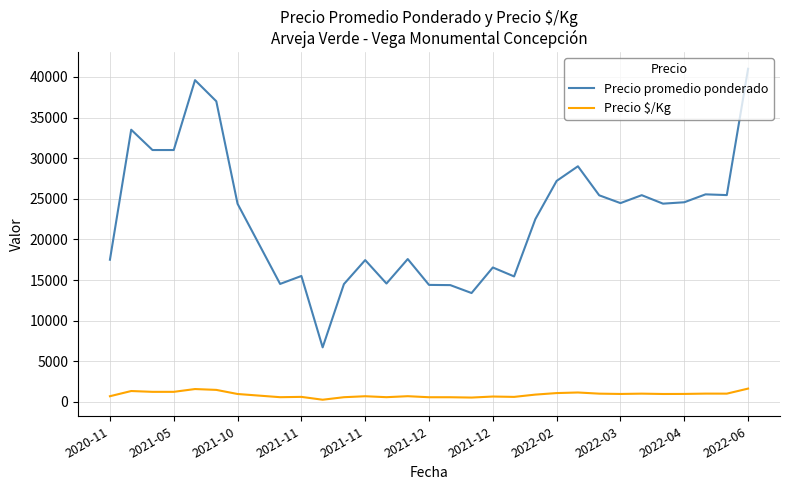

What are all the series names shown in the legend?

Precio promedio ponderado, Precio $/Kg